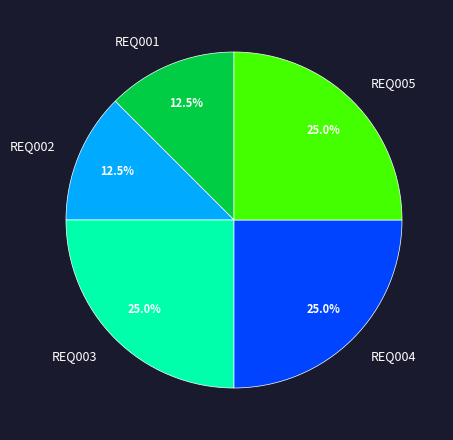

How many slices are in this pie chart?

5